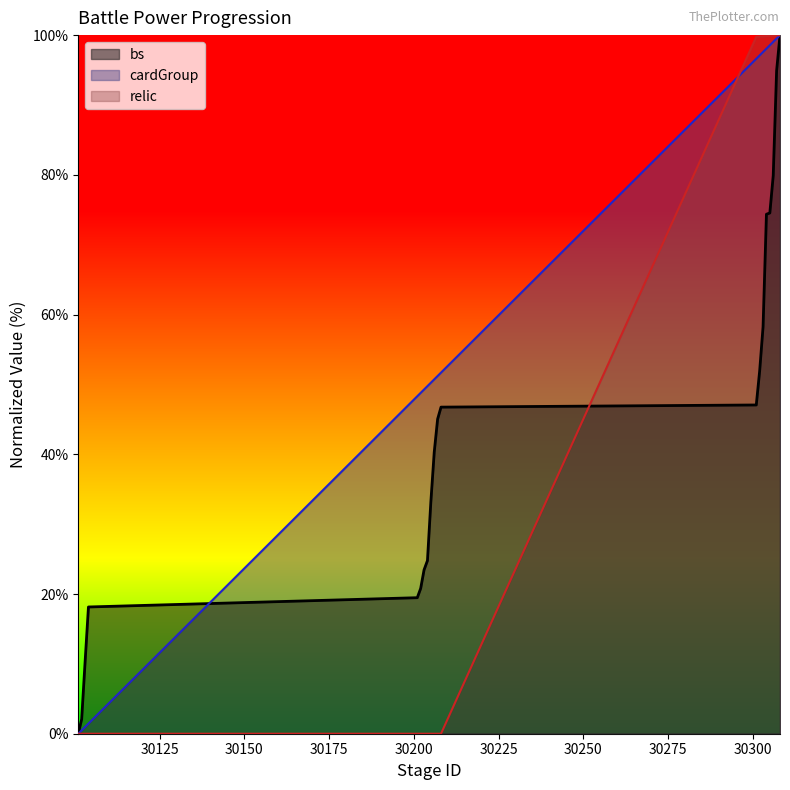

Is the value of bs at 30303 greater than the value of cardGroup at 30207?

Yes